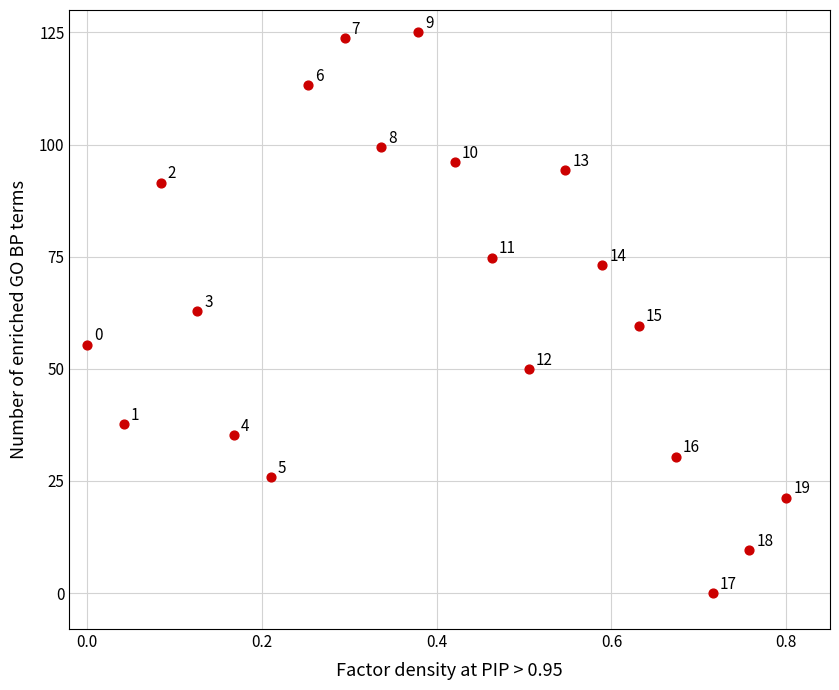

What Y value in the scatter plot is closest to 62?

62.9